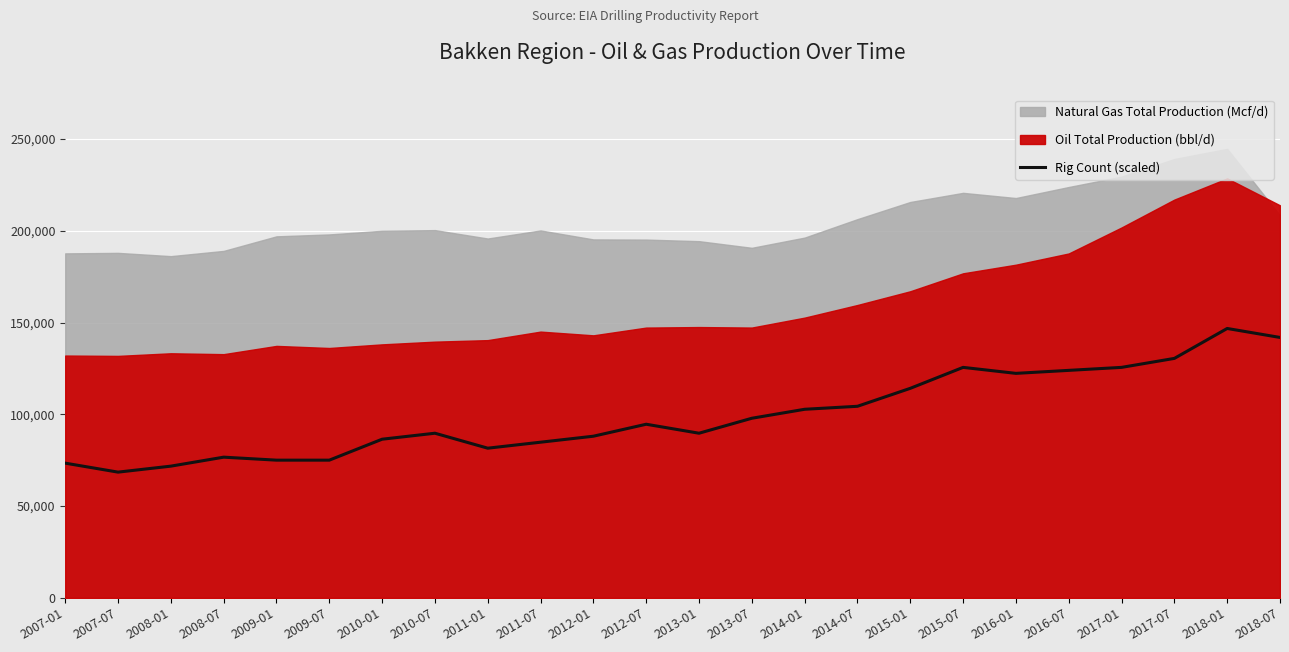

Where is the first local maximum?

2008-07